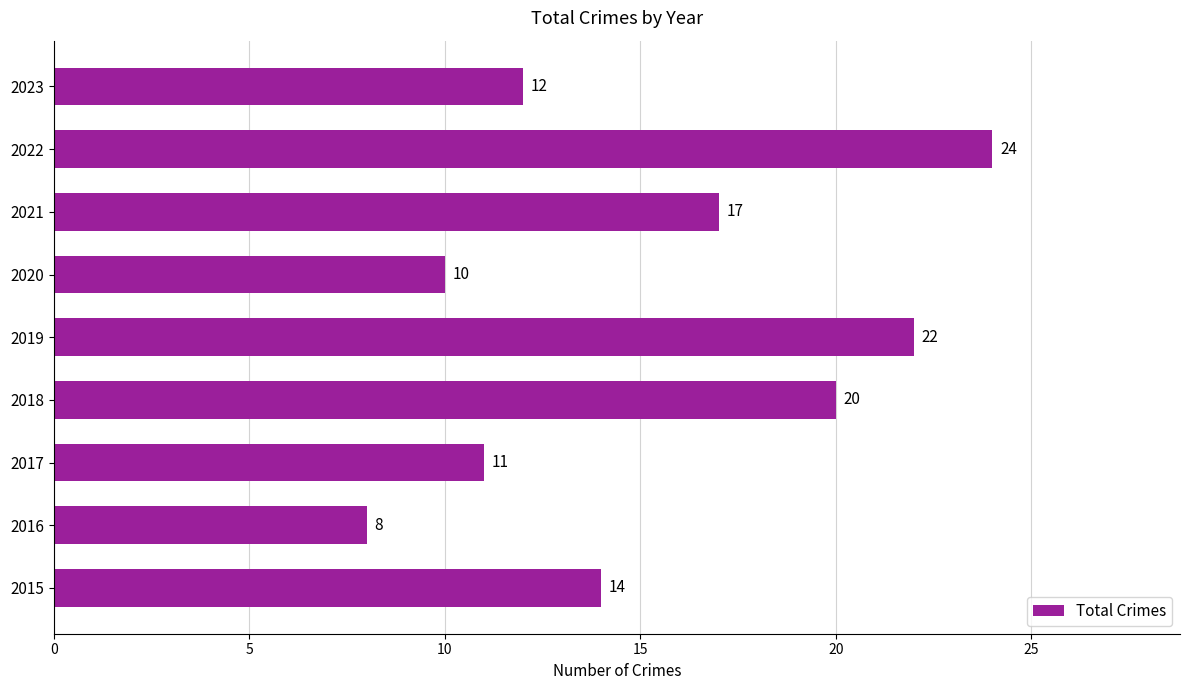

What is the sum of all values?

138